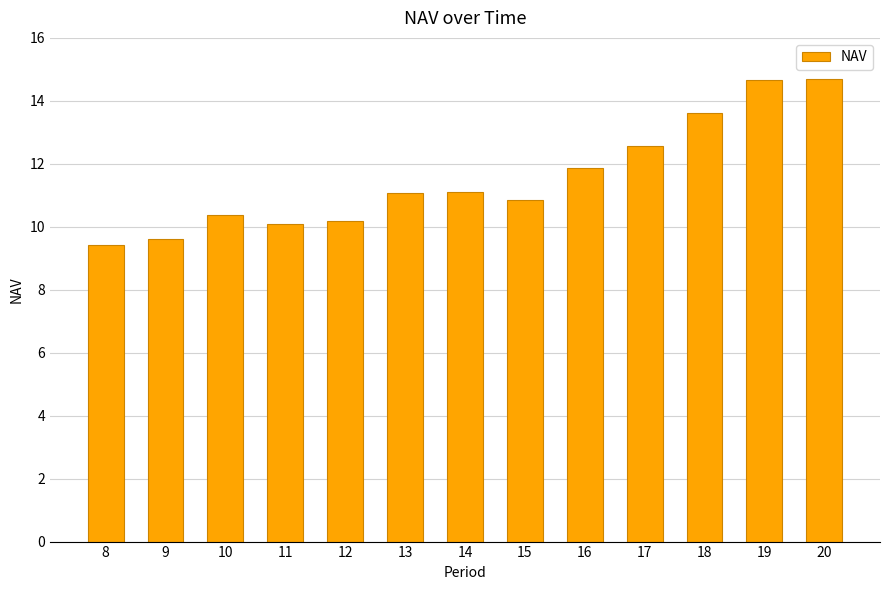

What is the sum of the values at 19 and 13?

25.8